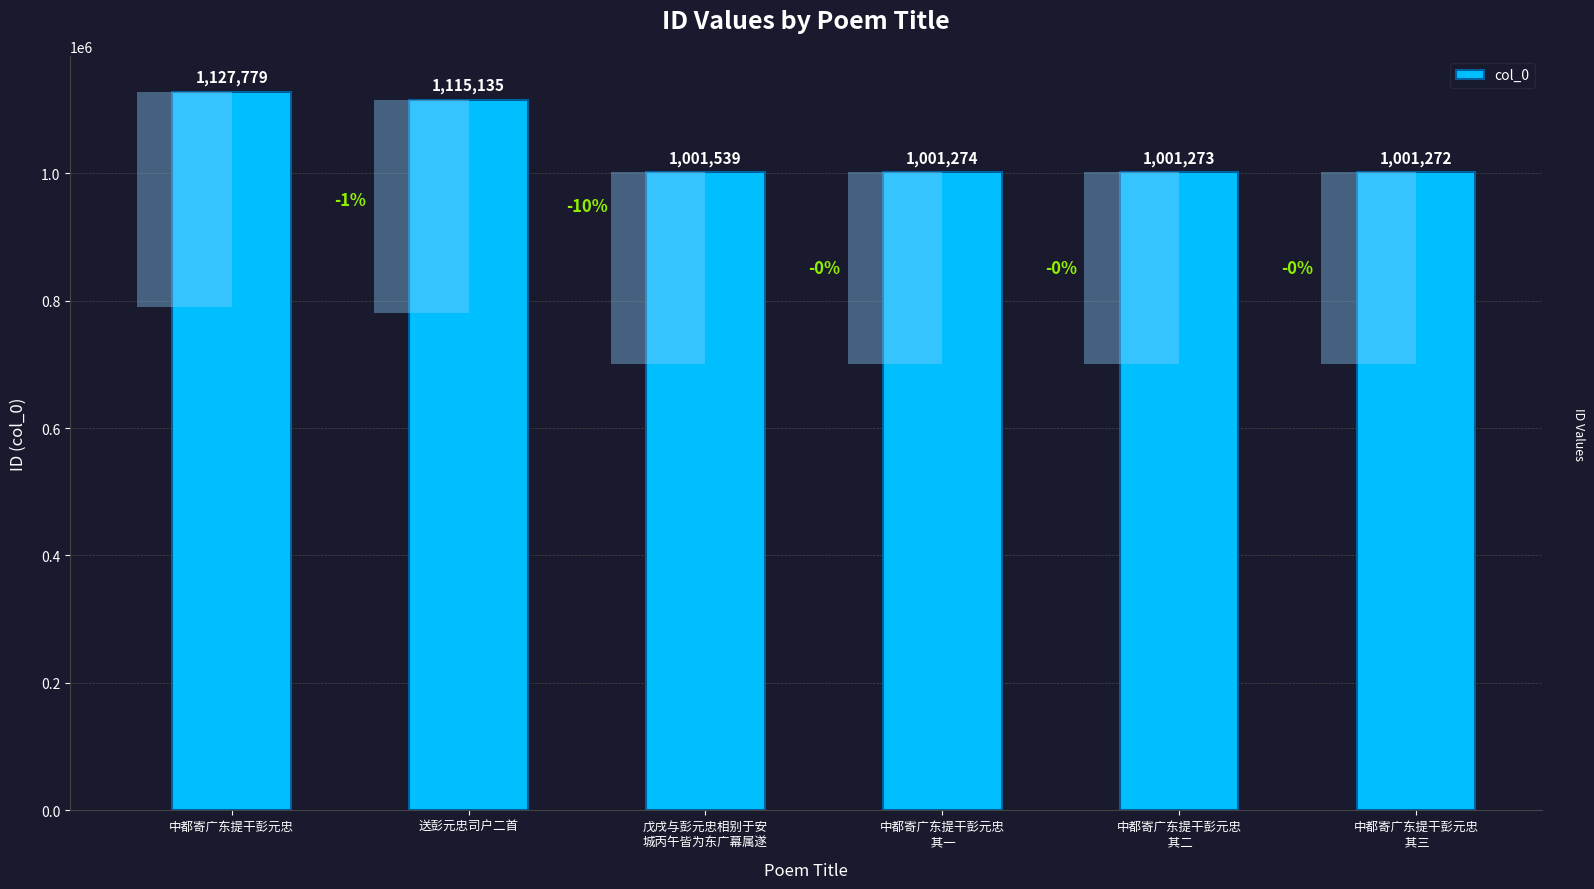

What is the change in value from 戊戌与彭元忠相别于安
城丙午皆为东广幕属遂 to 中都寄广东提干彭元忠
 其一?

-265